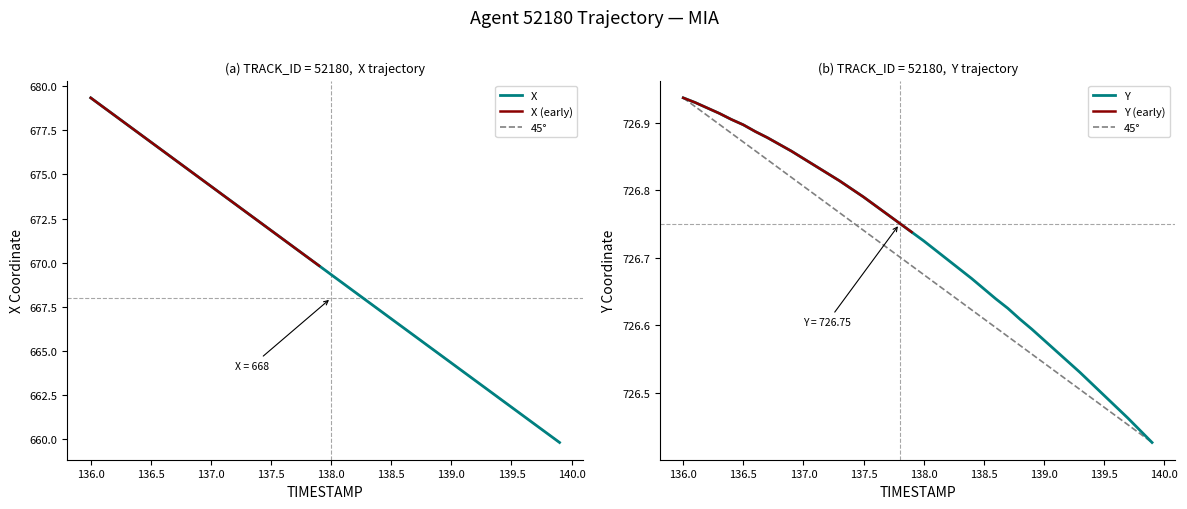

Does the chart display data point markers on the line(s)?

No